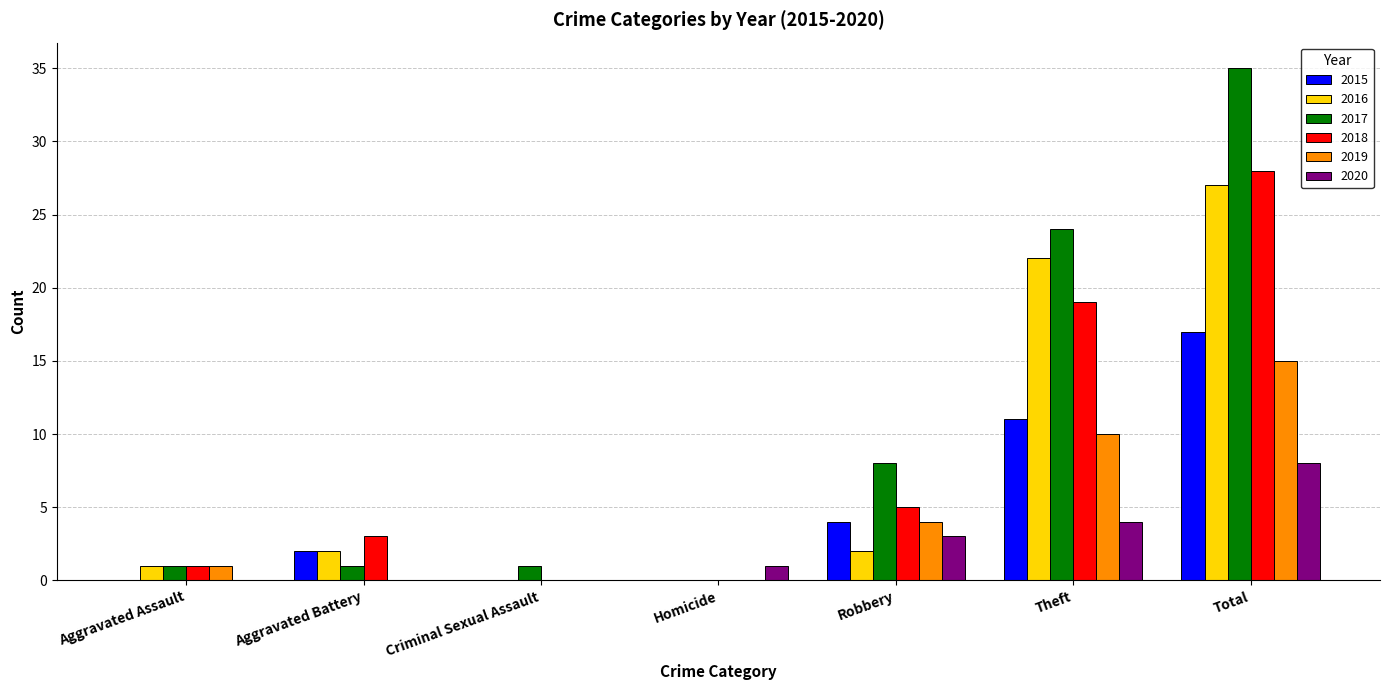

Which series changed the most between Criminal Sexual Assault and Theft?

2017